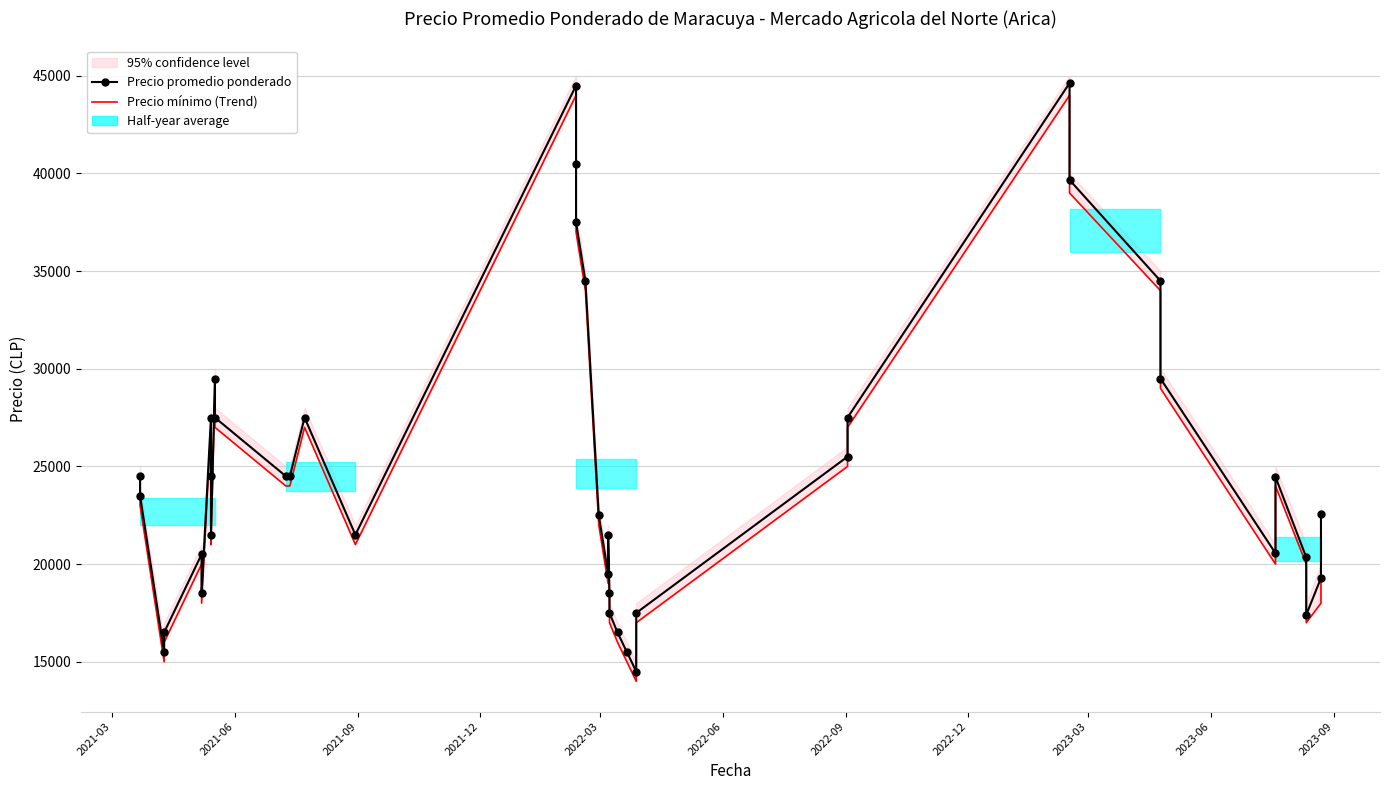

What is the average value of the Precio mínimo (Trend) series?

24325